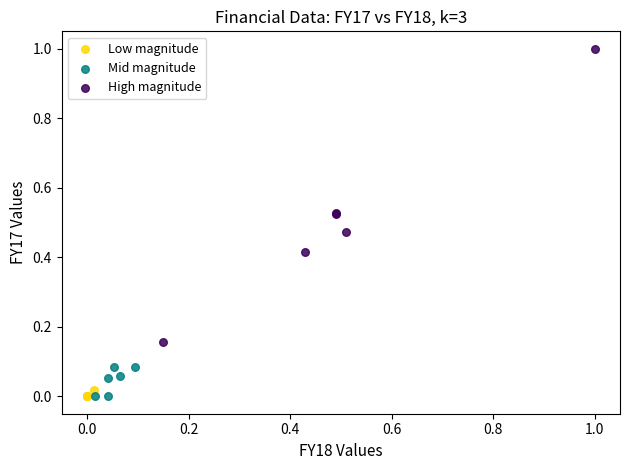

Which series has the widest spread of Y values?

High magnitude